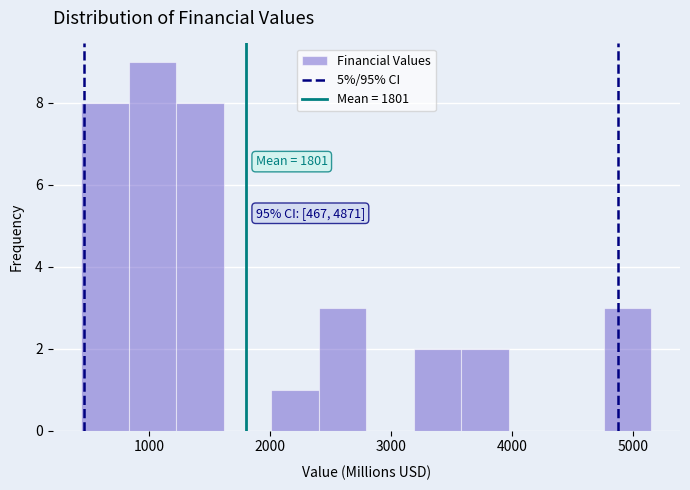

Read against the x-axis, roughly where is the centre of the tallest bar?

1000